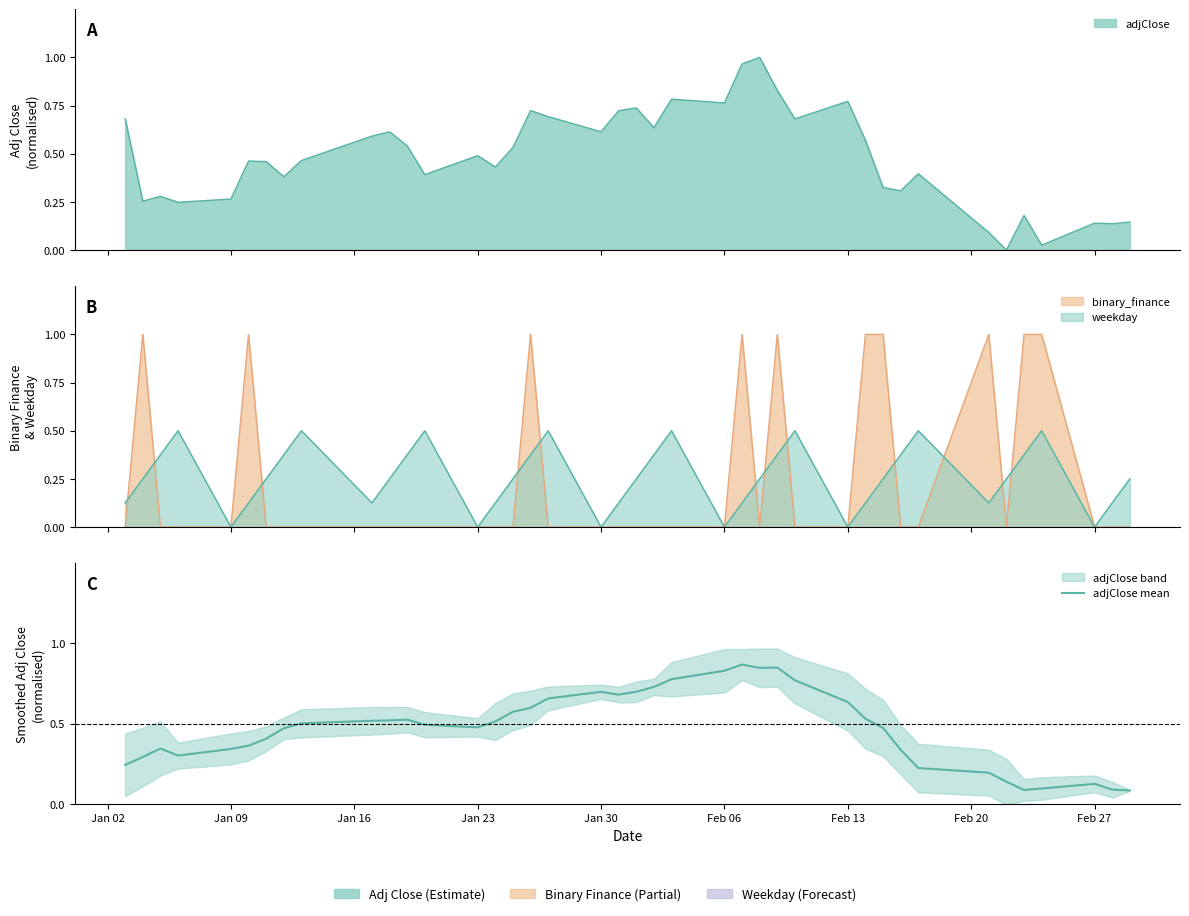

What position from the left is Feb 27?

38